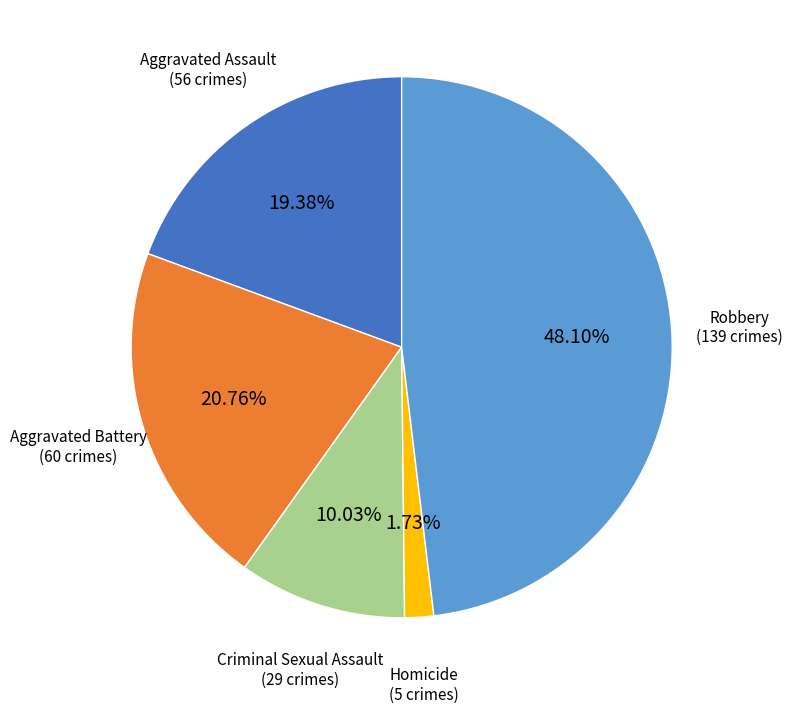

Which category has the smallest portion of the pie?

Homicide